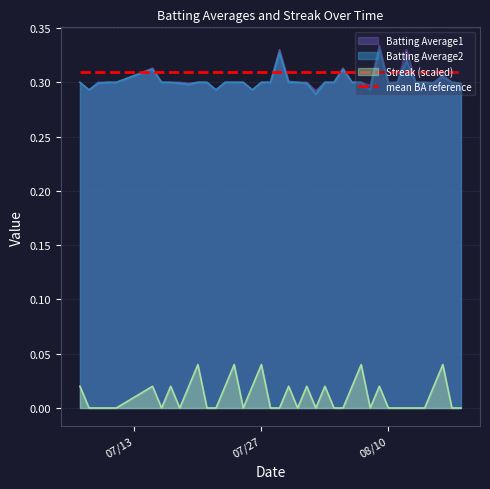

What is the sum of the Batting Average1 values at 2010-08-18 and 2010-08-02?

0.6